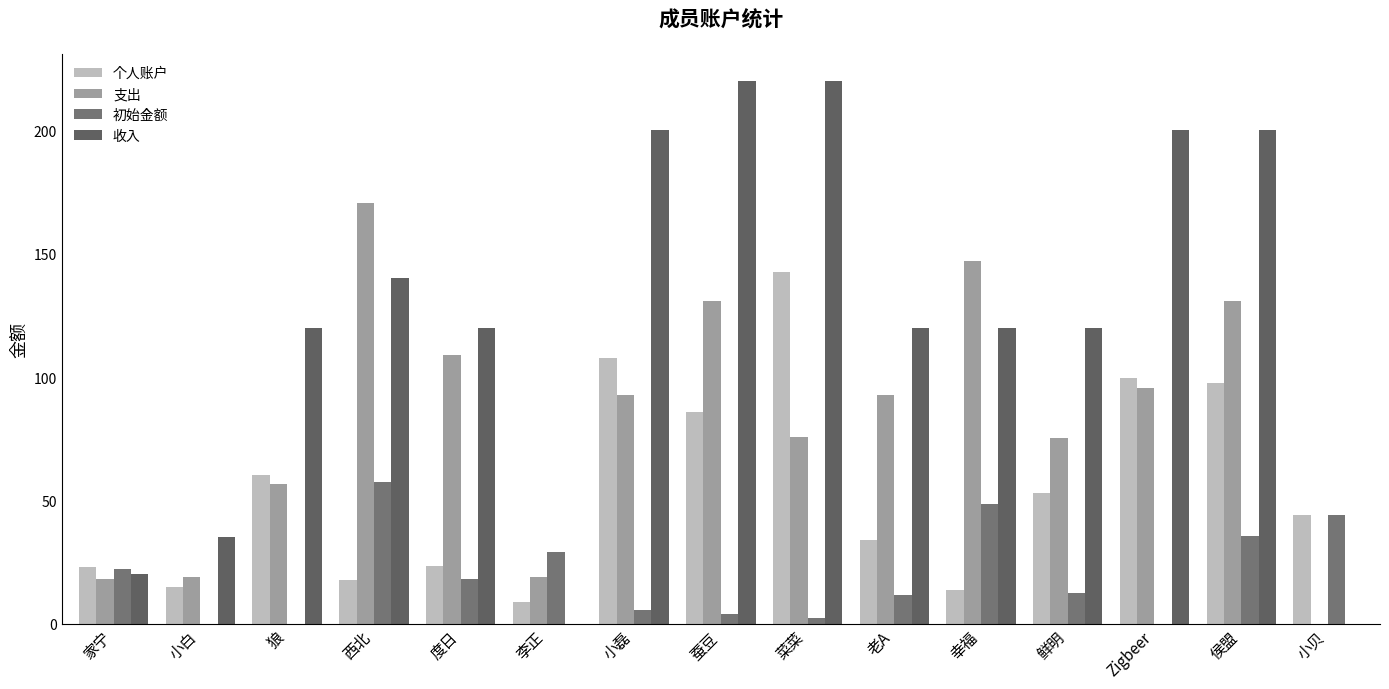

What is the total value across all series at 蚕豆?

440.9